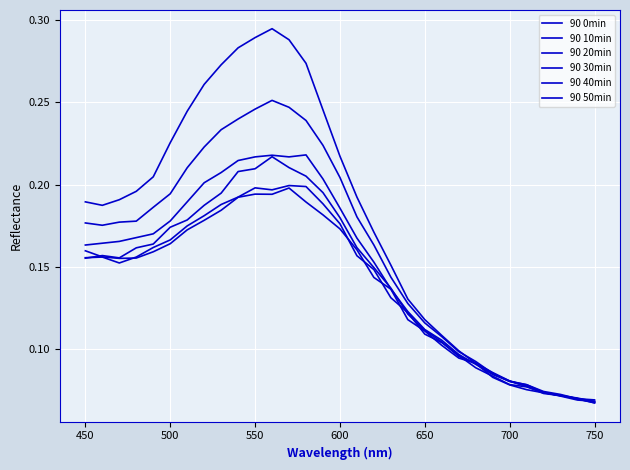

Does the chart display data point markers on the line(s)?

No